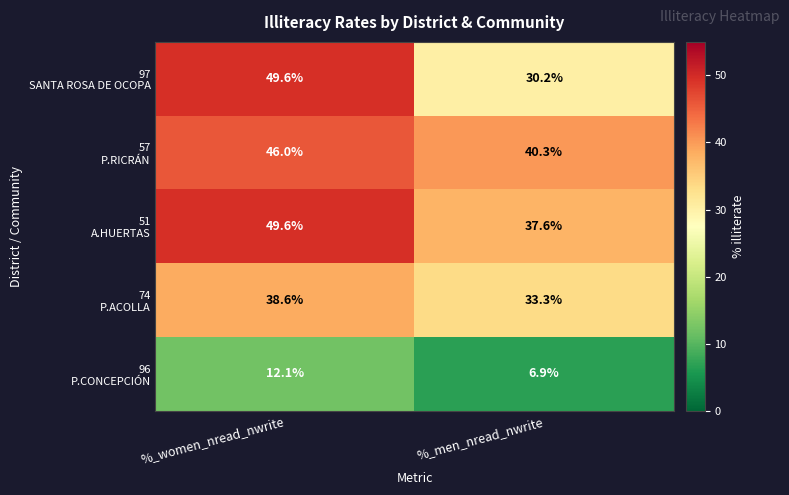

What is the minimum value shown in the chart?

6.9